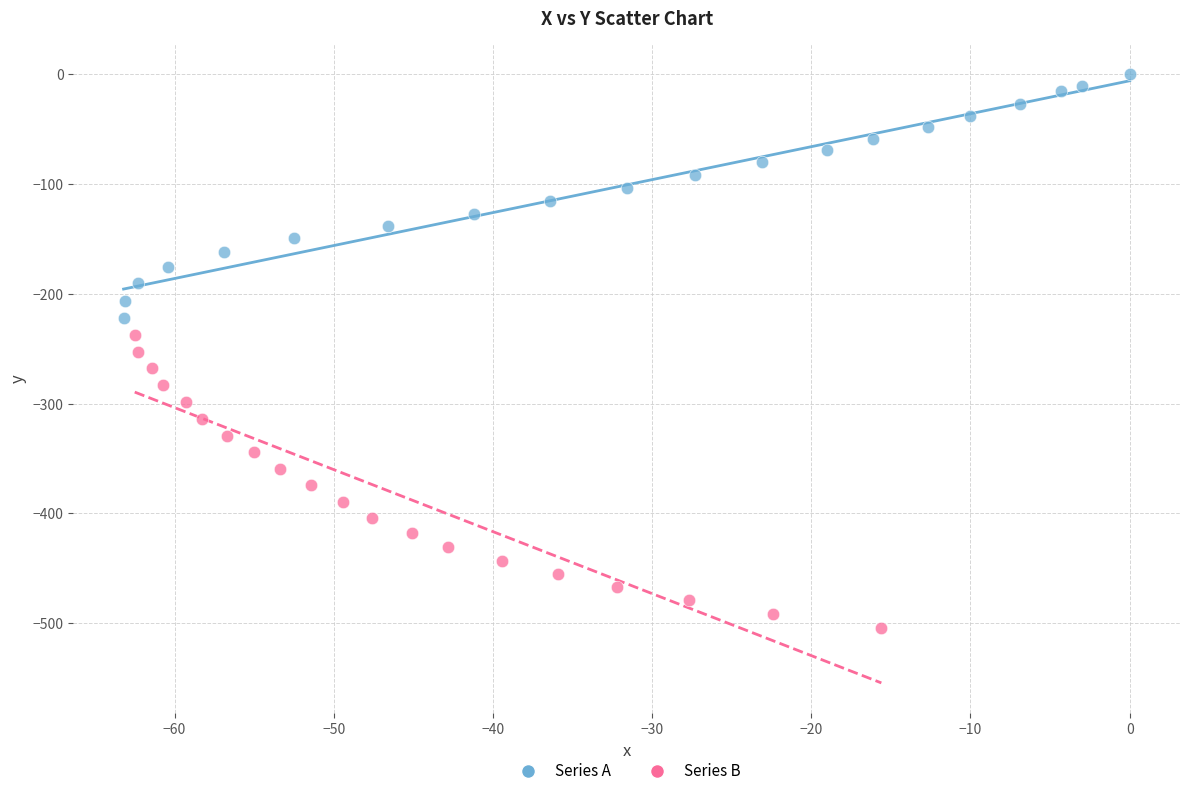

Which series contains the lowest Y value?

Series B